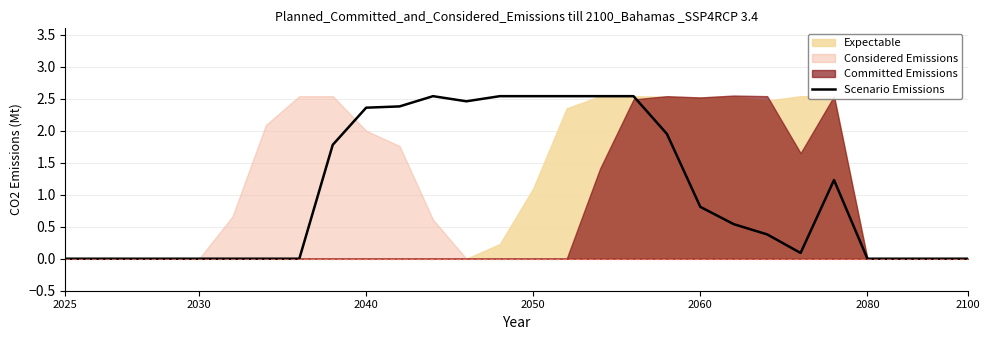

At which category does the data reach its first local peak?

11